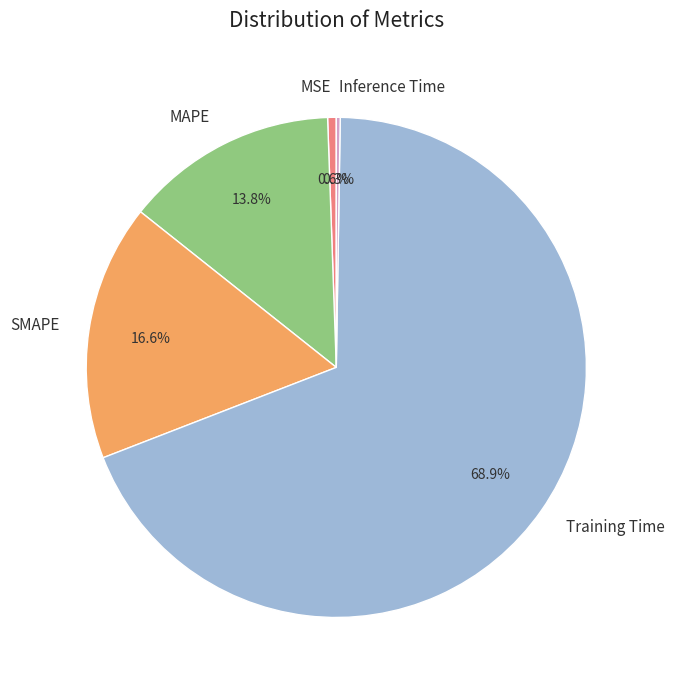

Is it true that Training Time is 69% of the pie?

True